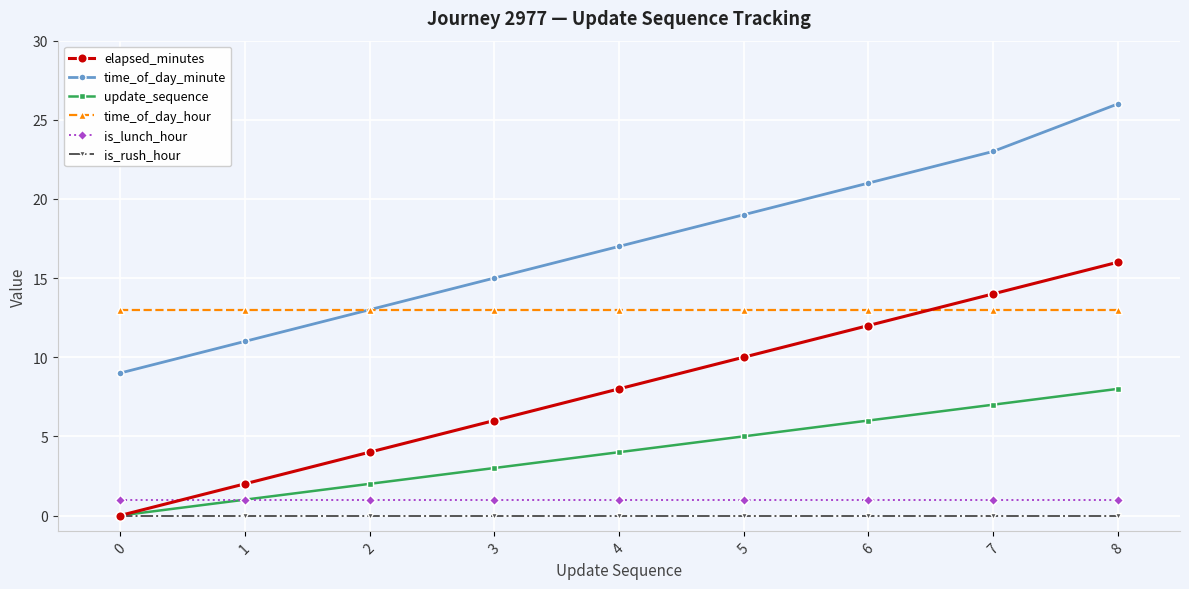

Reading left to right, what are all the values shown in this chart?

elapsed_minutes: 0=0	1=2	2=4	3=6	4=8	5=10	6=12	7=14	8=16
time_of_day_minute: 0=9	1=11	2=13	3=15	4=17	5=19	6=21	7=23	8=26
update_sequence: 0=0	1=1	2=2	3=3	4=4	5=5	6=6	7=7	8=8
time_of_day_hour: 0=13	1=13	2=13	3=13	4=13	5=13	6=13	7=13	8=13
is_lunch_hour: 0=1	1=1	2=1	3=1	4=1	5=1	6=1	7=1	8=1
is_rush_hour: 0=0	1=0	2=0	3=0	4=0	5=0	6=0	7=0	8=0